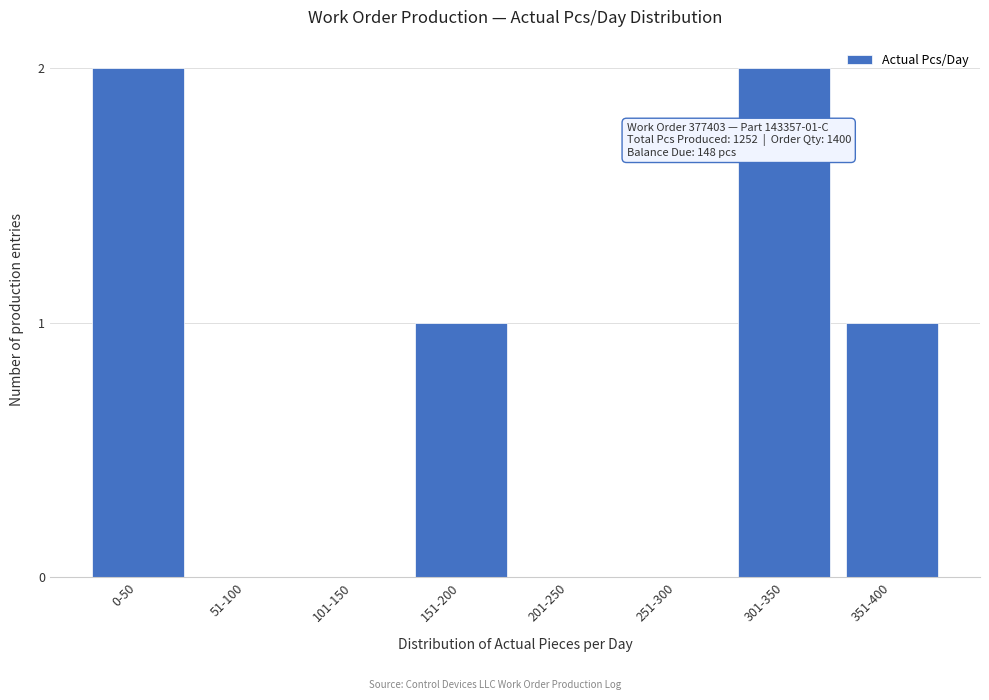

Reading left to right, extract all data points from this chart.

0-50=2	51-100=0	101-150=0	151-200=1	201-250=0	251-300=0	301-350=2	351-400=1